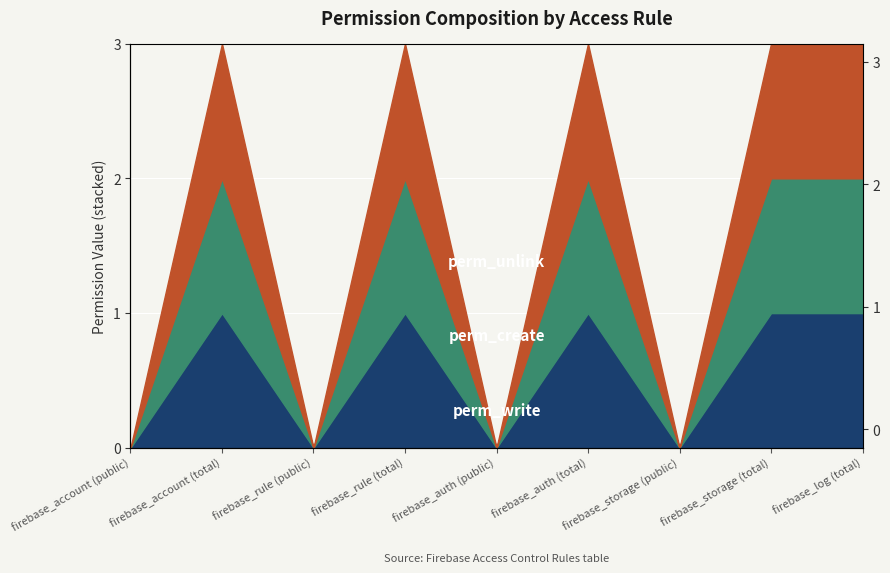

Between firebase_auth (public) and firebase_log (total), which series saw the biggest shift?

perm_unlink